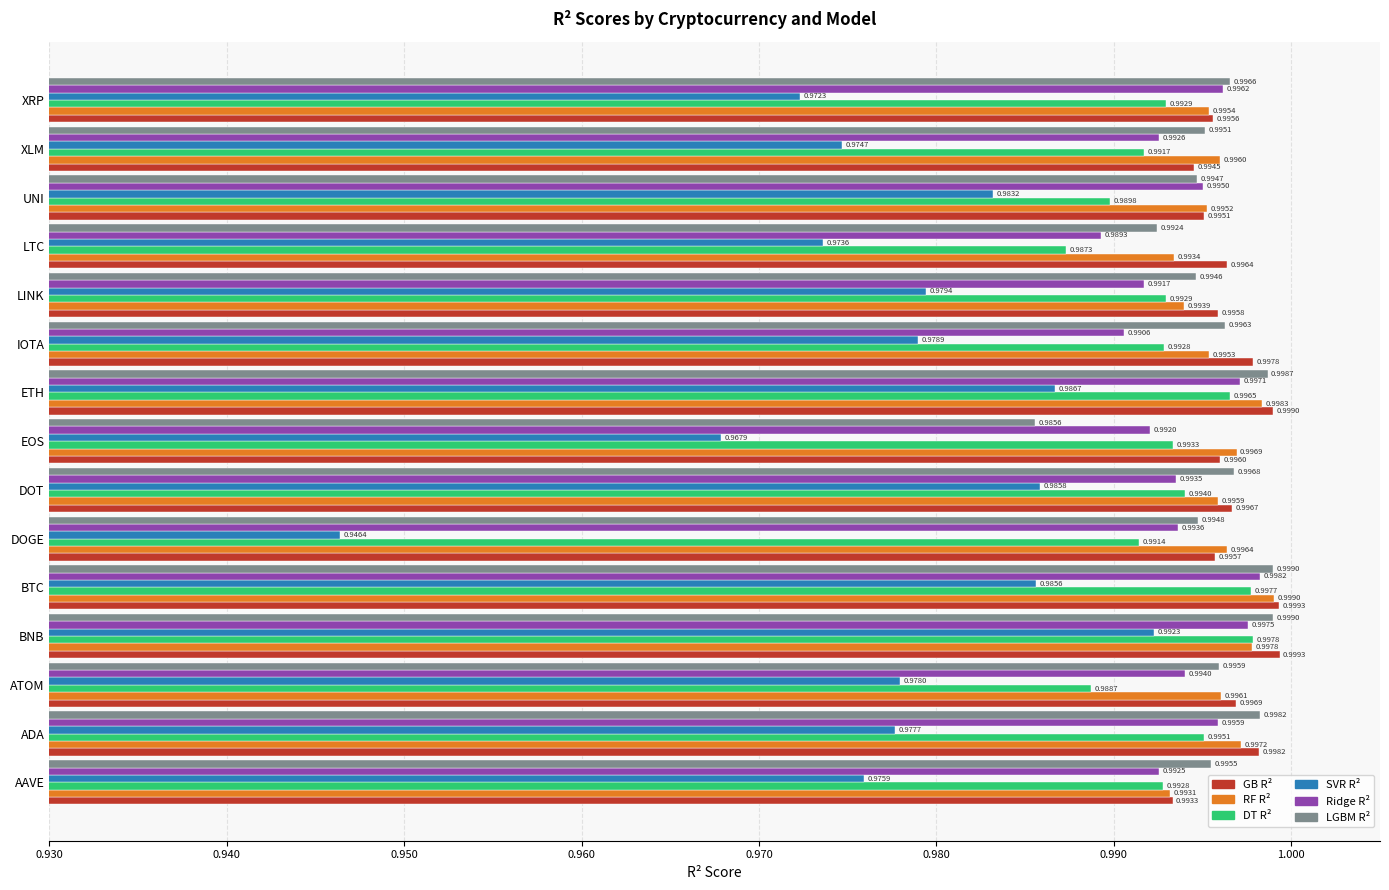

At which label does SVR R² reach its minimum?

DOGE